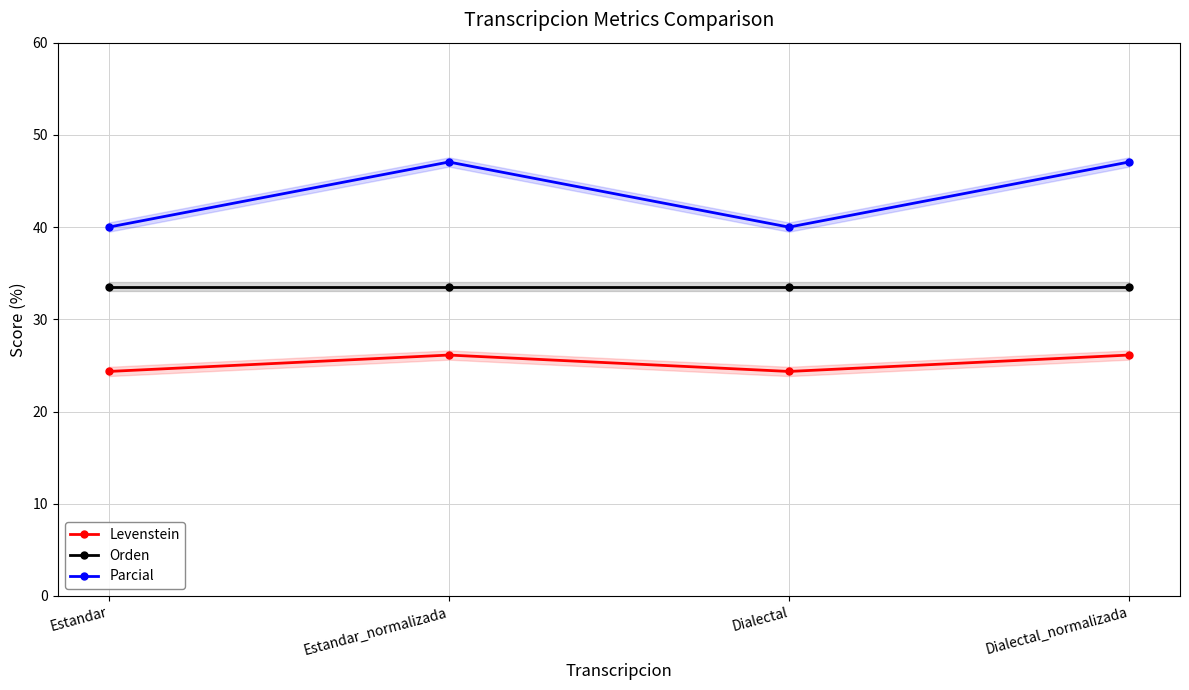

Where is Levenstein nearest to the value 25?

Estandar